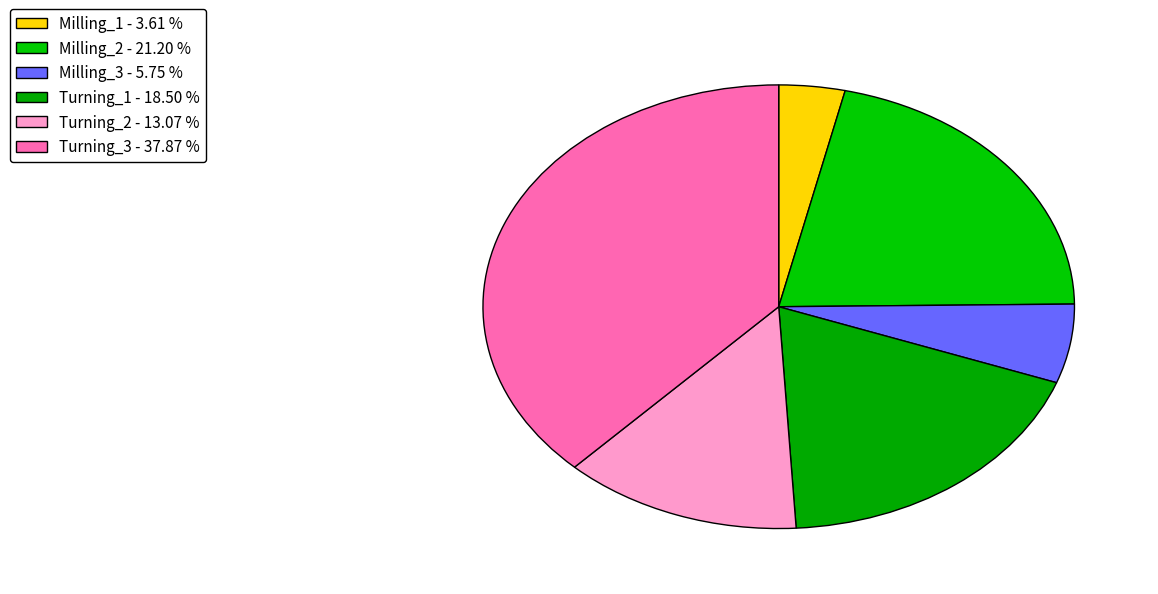

Does any single category account for the majority?

No